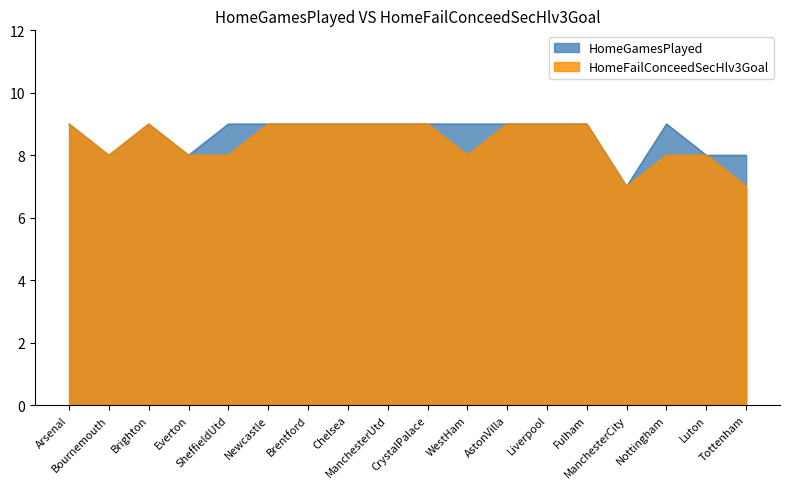

What is the total value across all series at Everton?

16